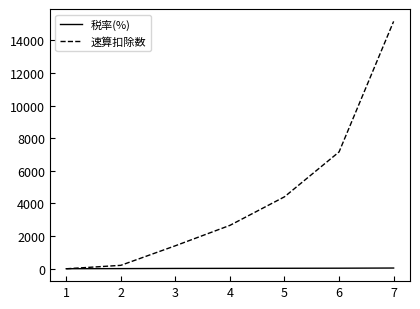

Rank the series at 7 from lowest to highest value.

税率(%), 速算扣除数